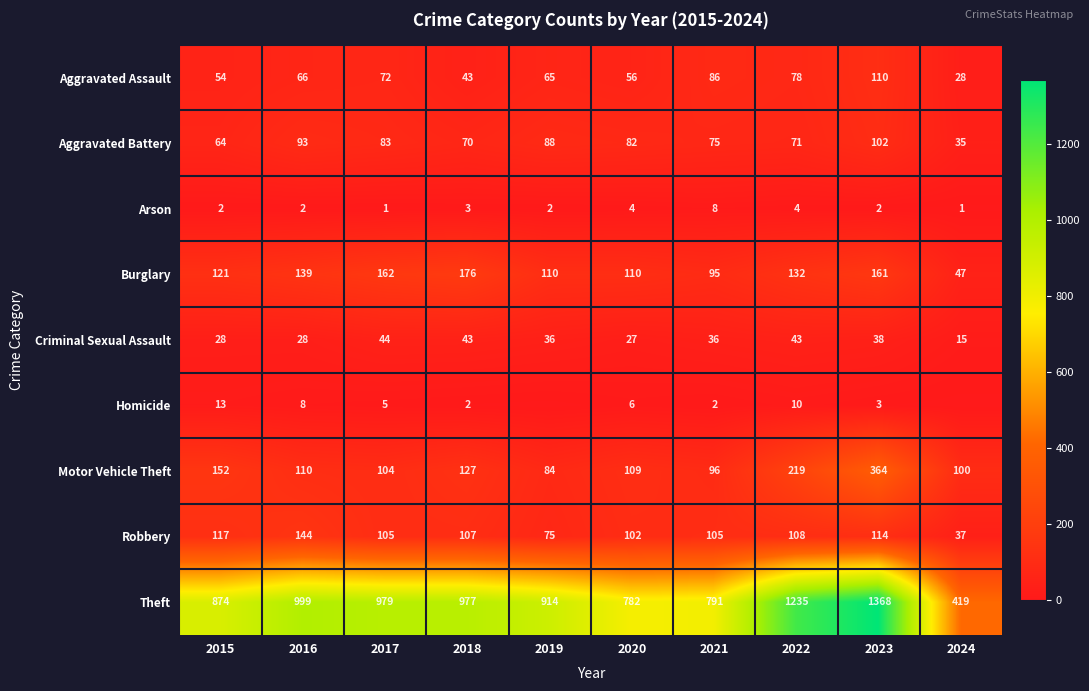

The Burglary series shows 80 at 2024. True or false?

False